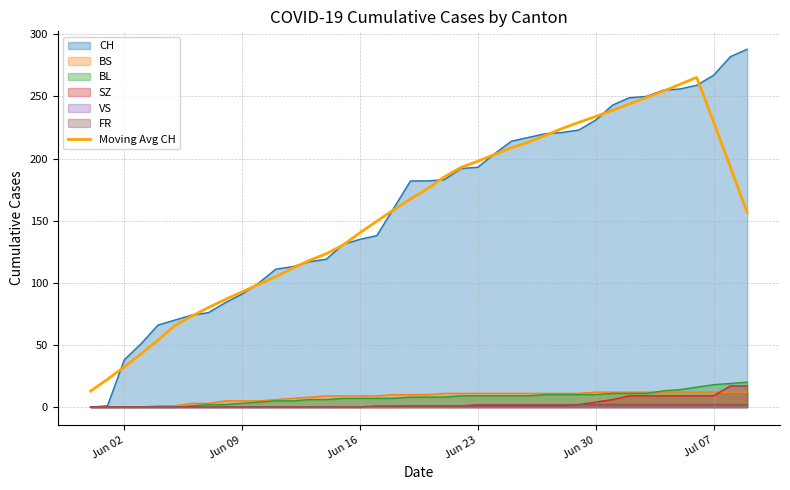

How many points are higher than both their immediate neighbors (excluding endpoints)?

1